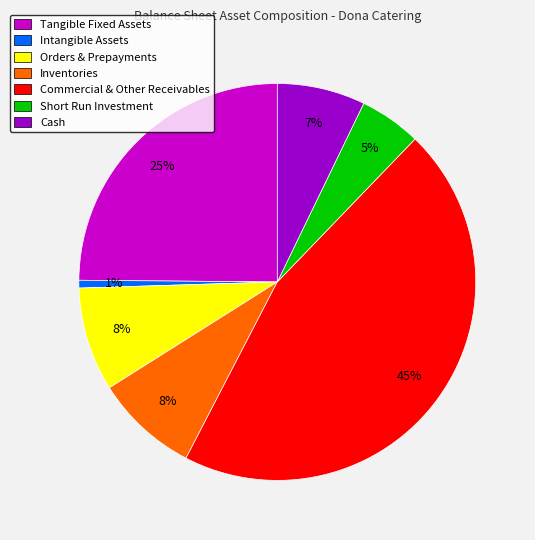

Does any single category account for the majority?

No